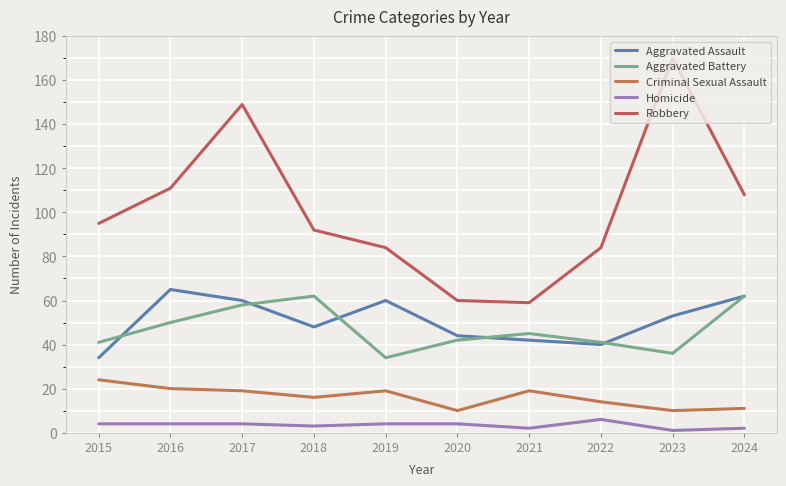

The Homicide series shows 4 at 2016. True or false?

True